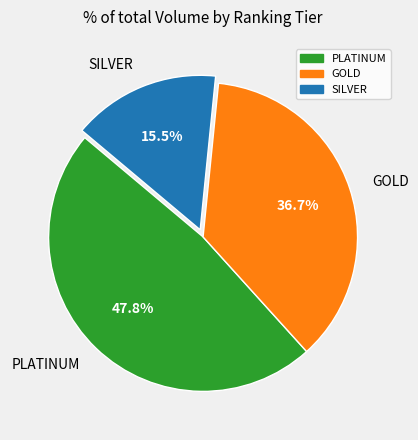

To the nearest percent, what is the difference between the SILVER and PLATINUM slice percentages?

32%